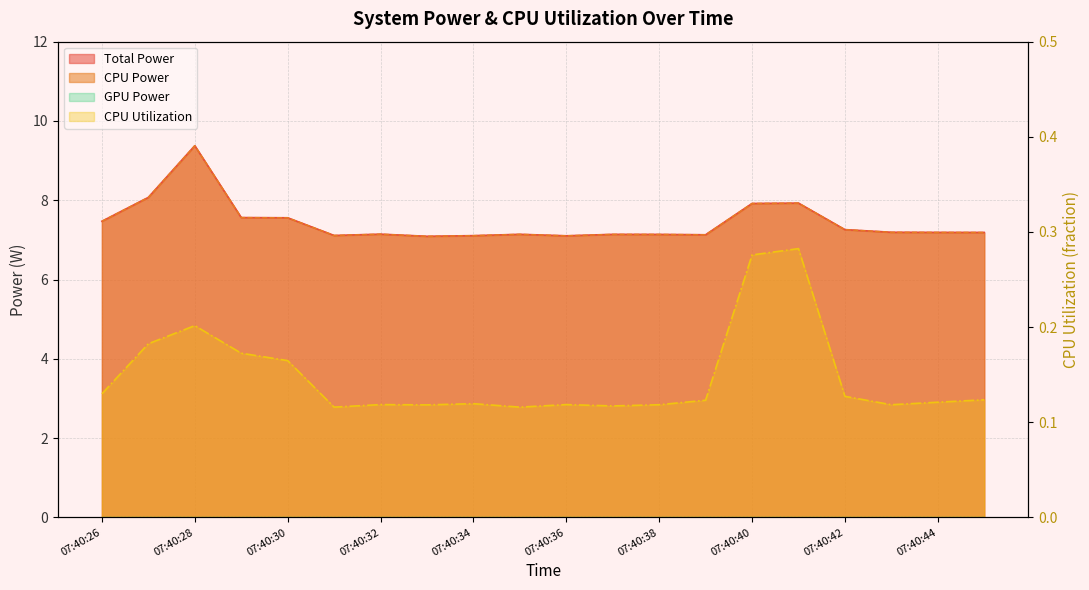

True or false: CPU Power and Total Power cross at least once.

False